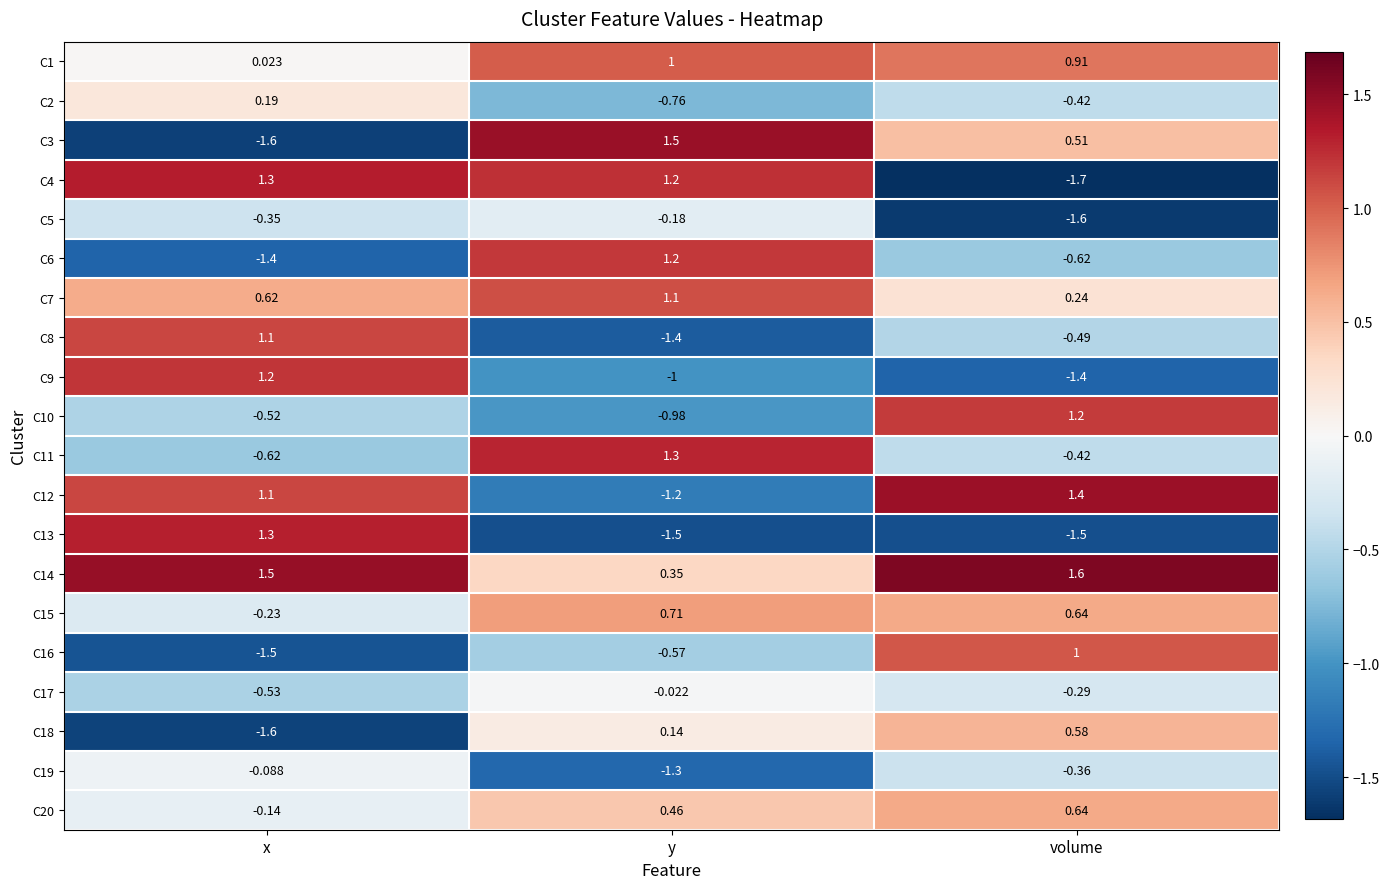

Is the value of C17 at x greater than the value of C20 at volume?

No